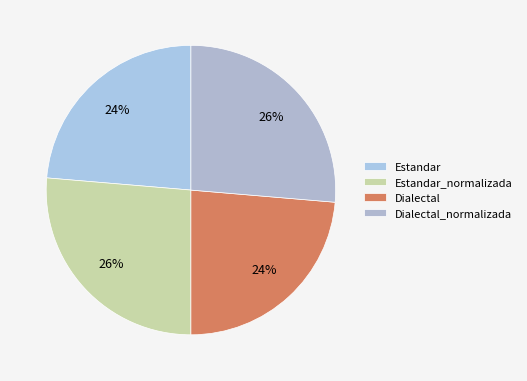

How many segments does this pie chart have?

4